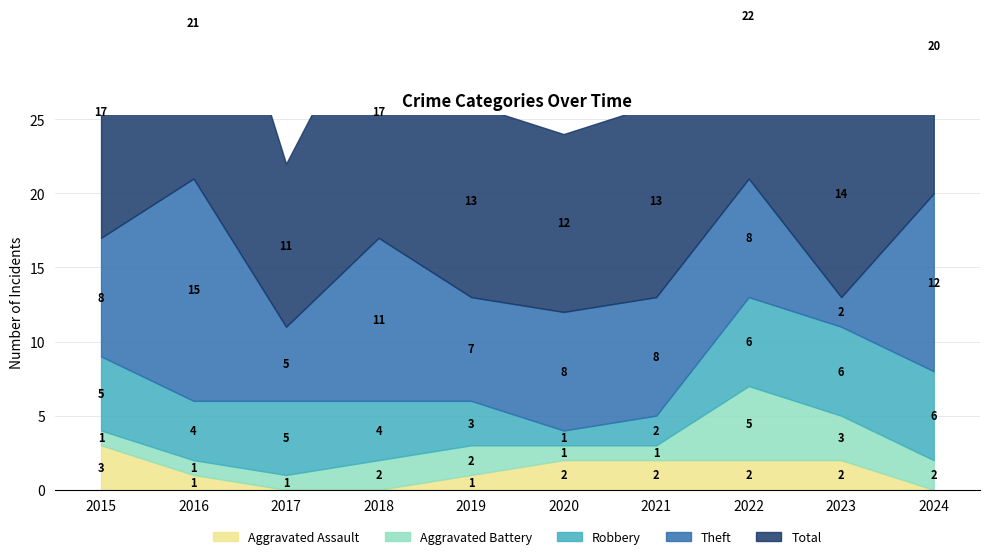

Which has a higher value, 2019 or 2017?

2019